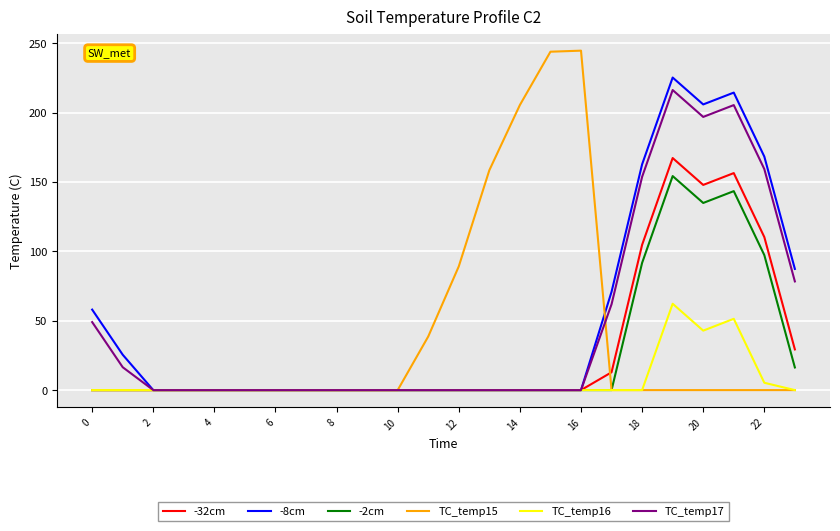

What are all the series names shown in the legend?

-32cm, -8cm, -2cm, TC_temp15, TC_temp16, TC_temp17